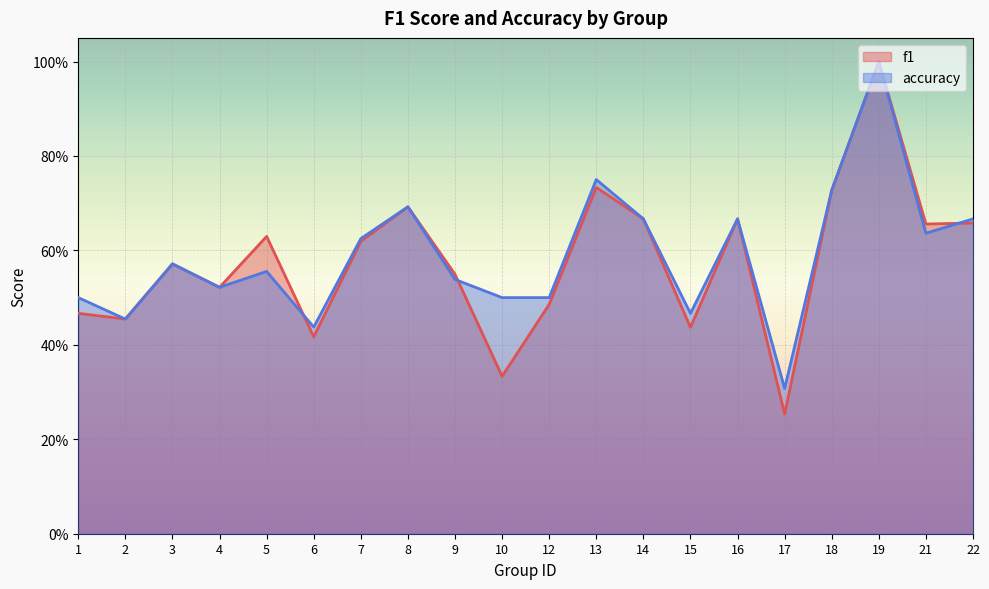

Which series has the largest range (max minus min)?

f1